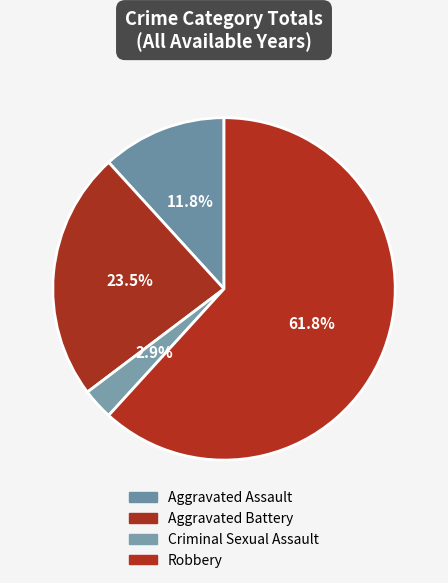

Which has a higher value, Criminal Sexual Assault or Robbery?

Robbery